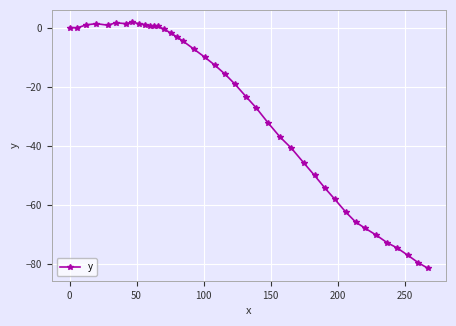

True or false: there are more than 1 points higher than both neighbors.

True